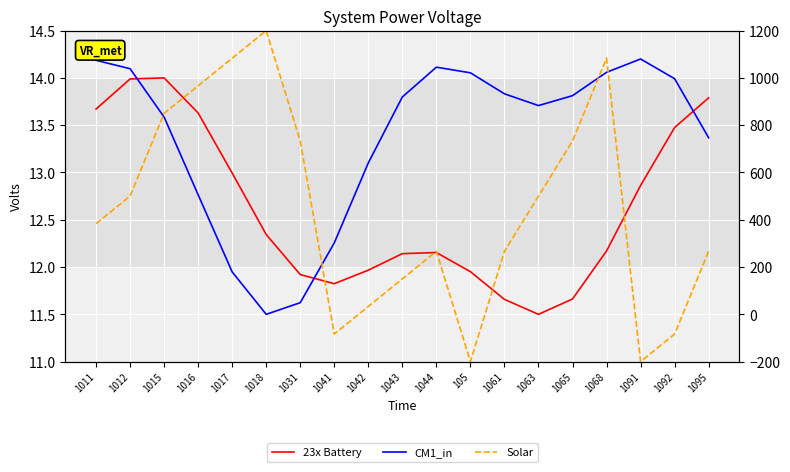

What is the sum of the 23x Battery values at 1015 and 1061?

25.7